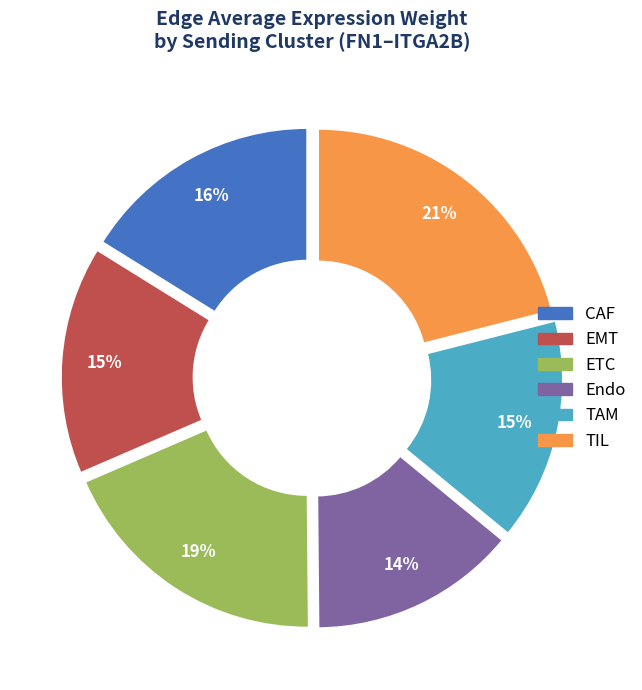

Does any single category account for the majority?

No